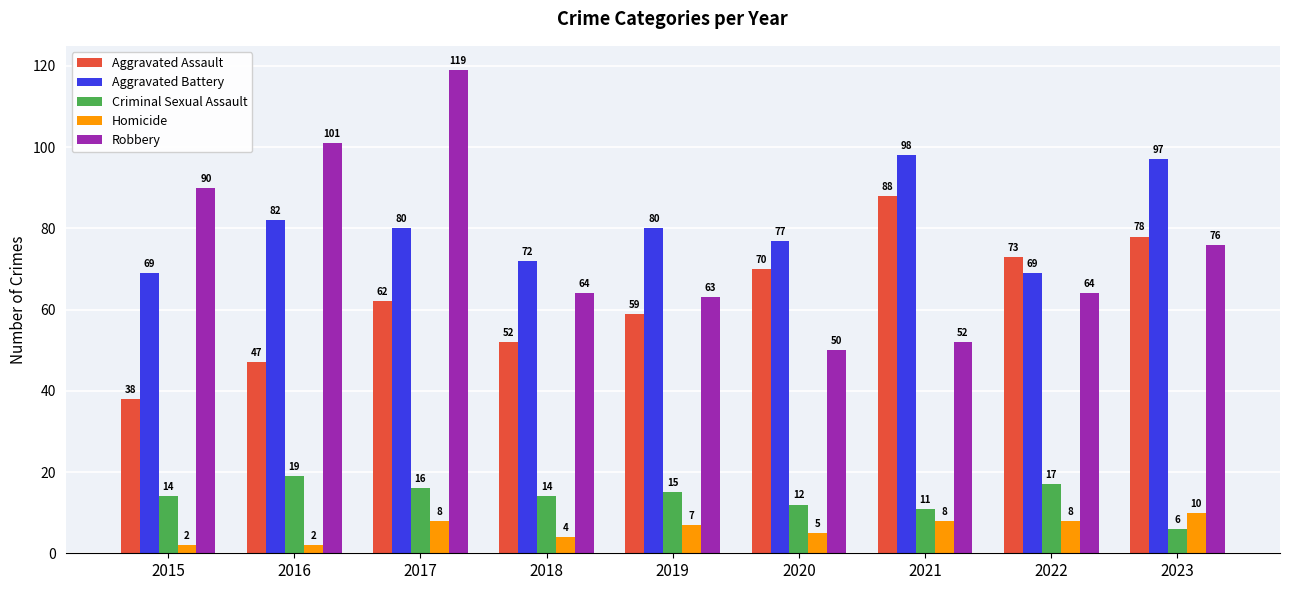

List the series in order of their peak value, lowest first.

Homicide, Criminal Sexual Assault, Aggravated Assault, Aggravated Battery, Robbery